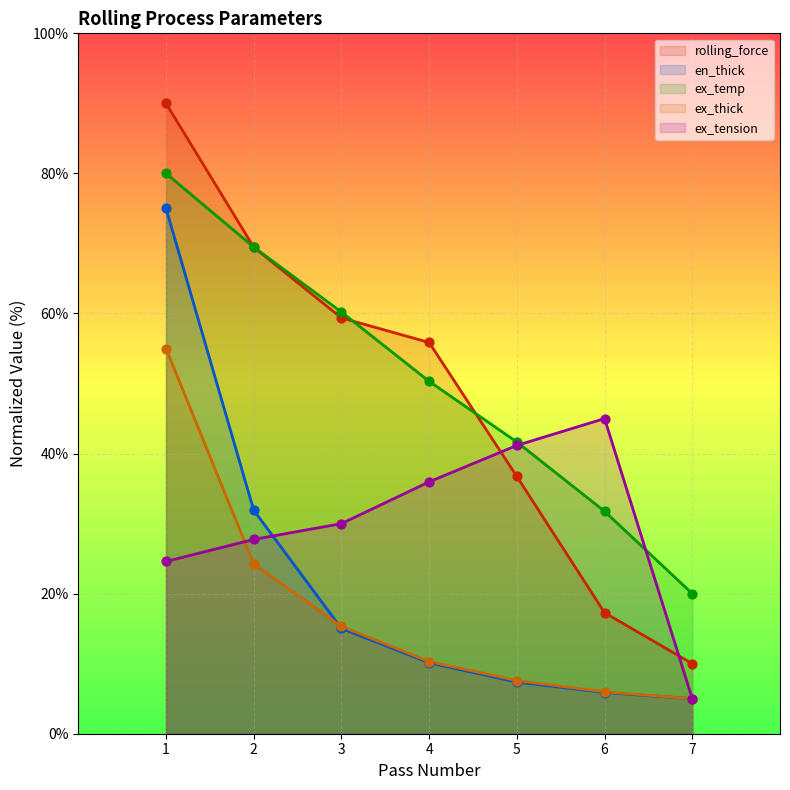

Which series reaches the maximum Y coordinate?

rolling_force